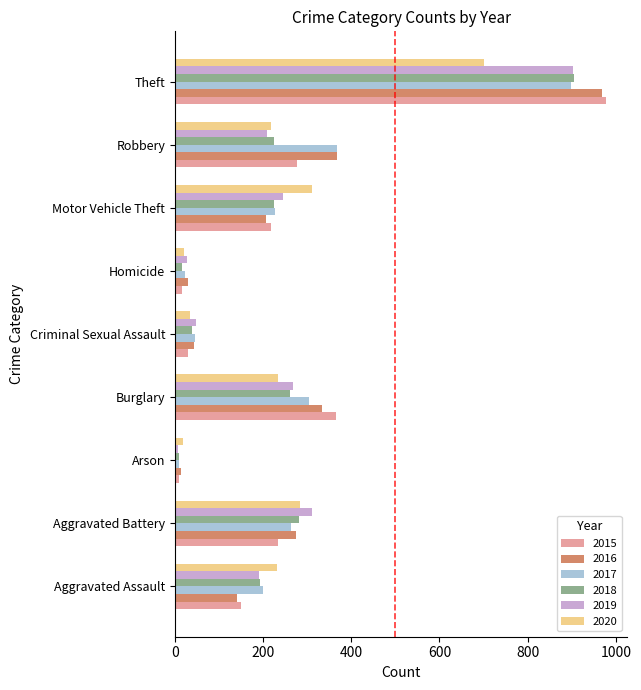

At which category is the sum across all series the highest?

Theft